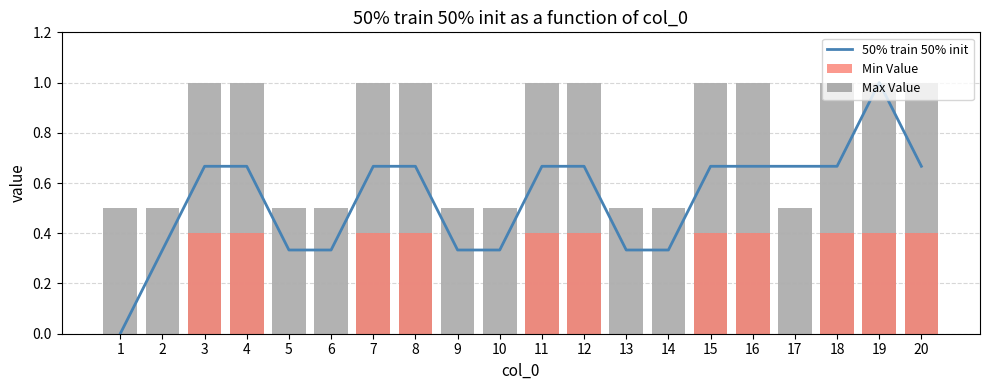

At which category is the sum across all series the highest?

19